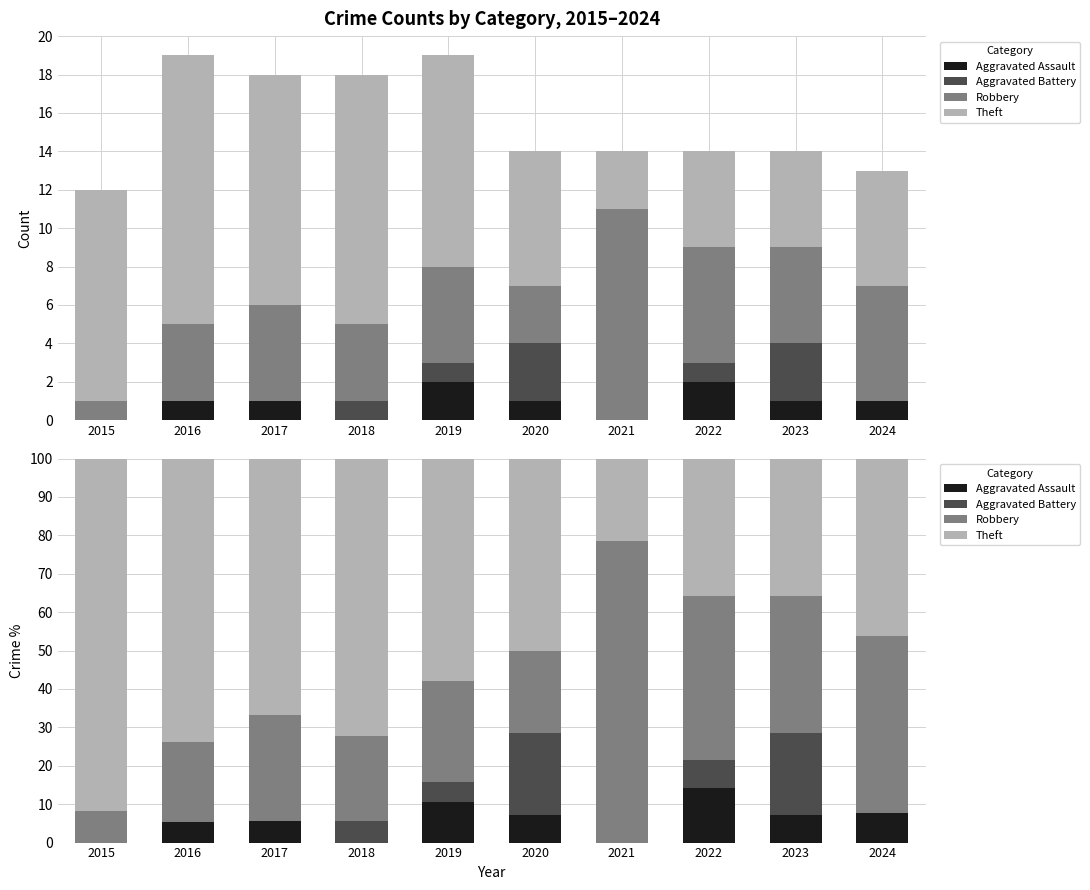

How many series are shown in this chart?

4